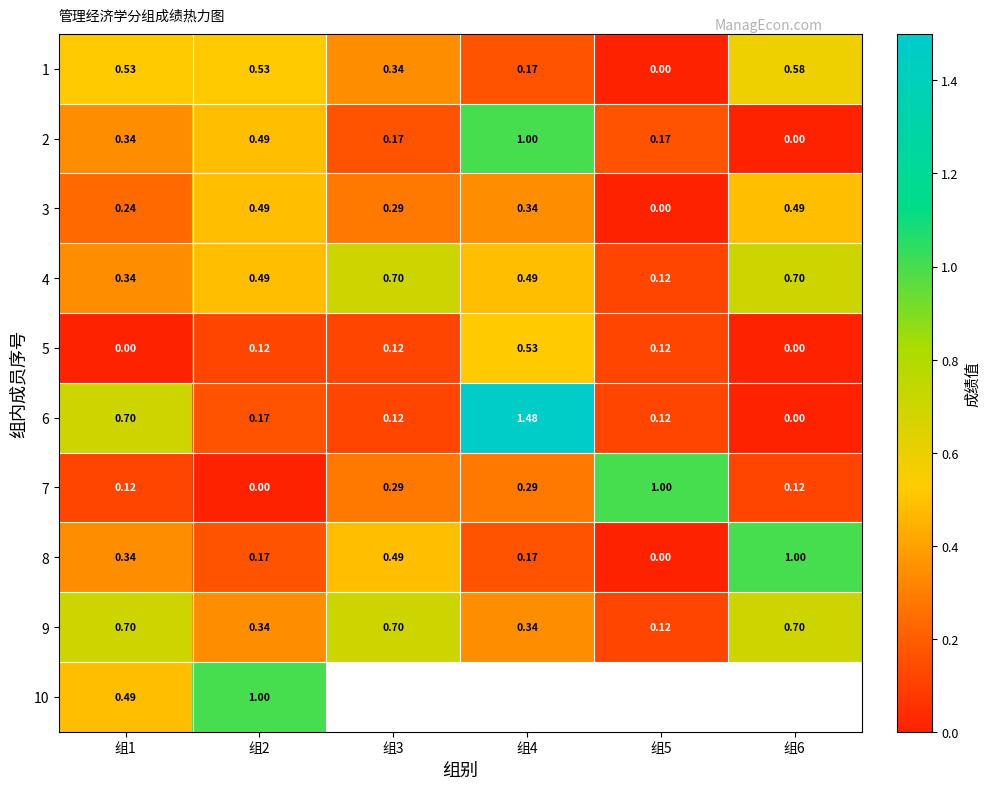

What is the difference between the maximum and second lowest values in the 7 series?

0.9